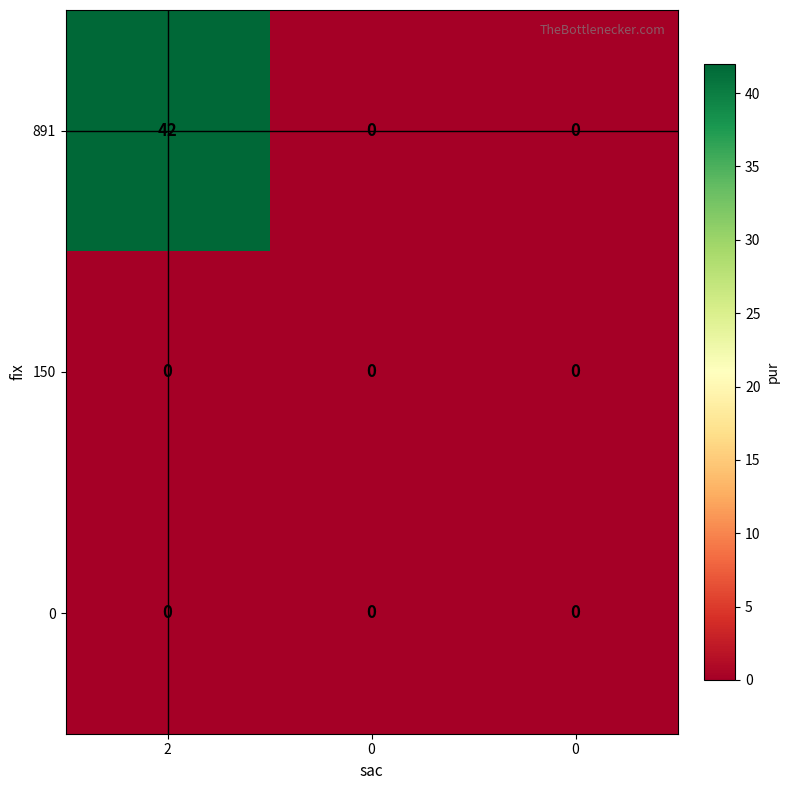

What is the maximum value shown in the chart?

42